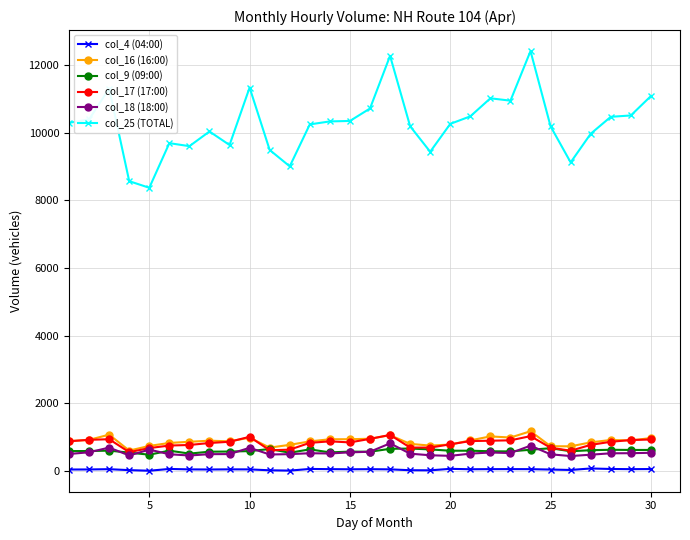

Which series has the largest range (max minus min)?

col_25 (TOTAL)